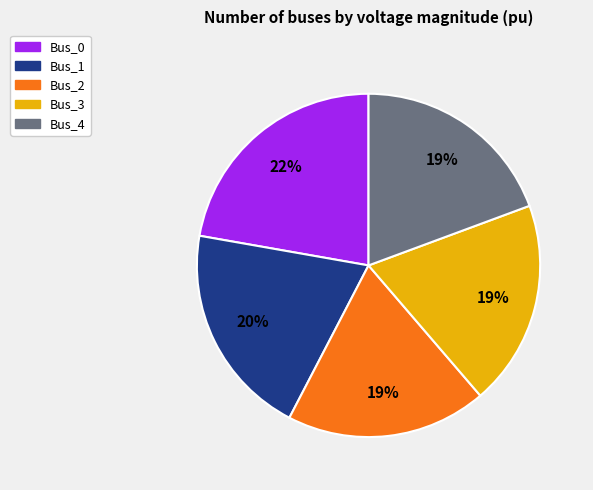

Count the number of slices in the pie.

5